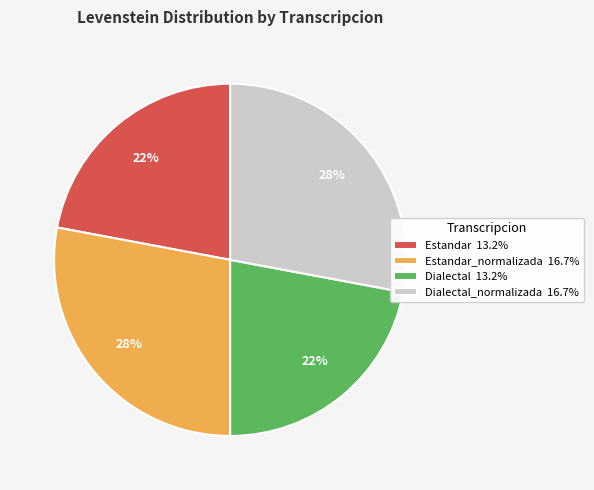

Is there any slice that represents more than half of the pie?

No